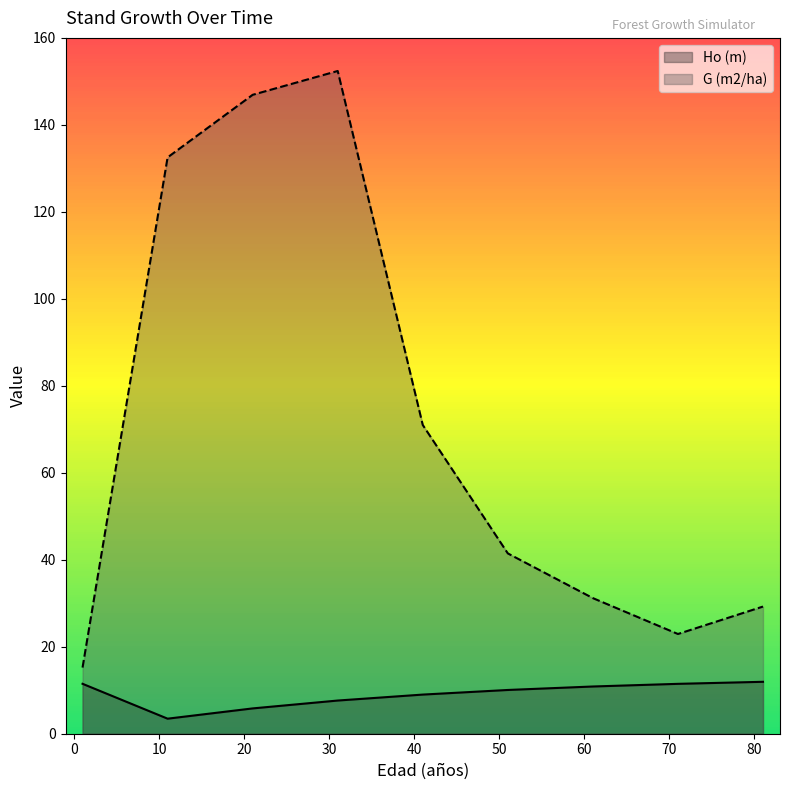

Rank the series by their average value, from lowest to highest.

Ho (m), G (m2/ha)